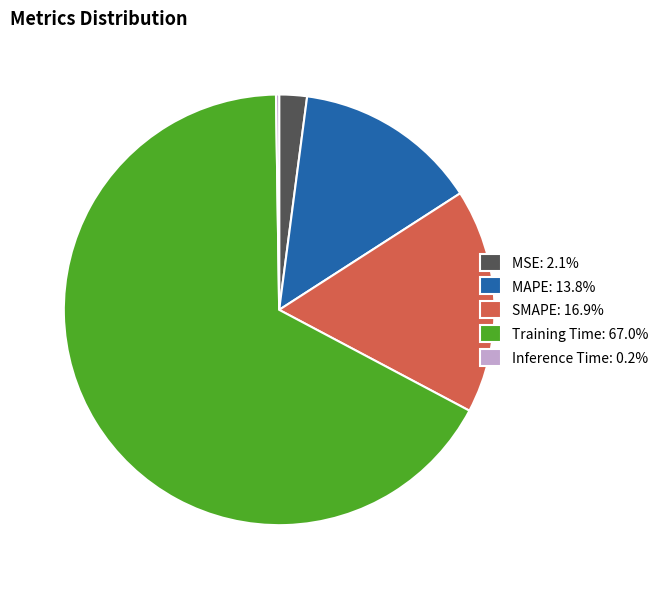

Is the sum of Training Time: 67.0% and MAPE: 13.8% greater than half?

Yes